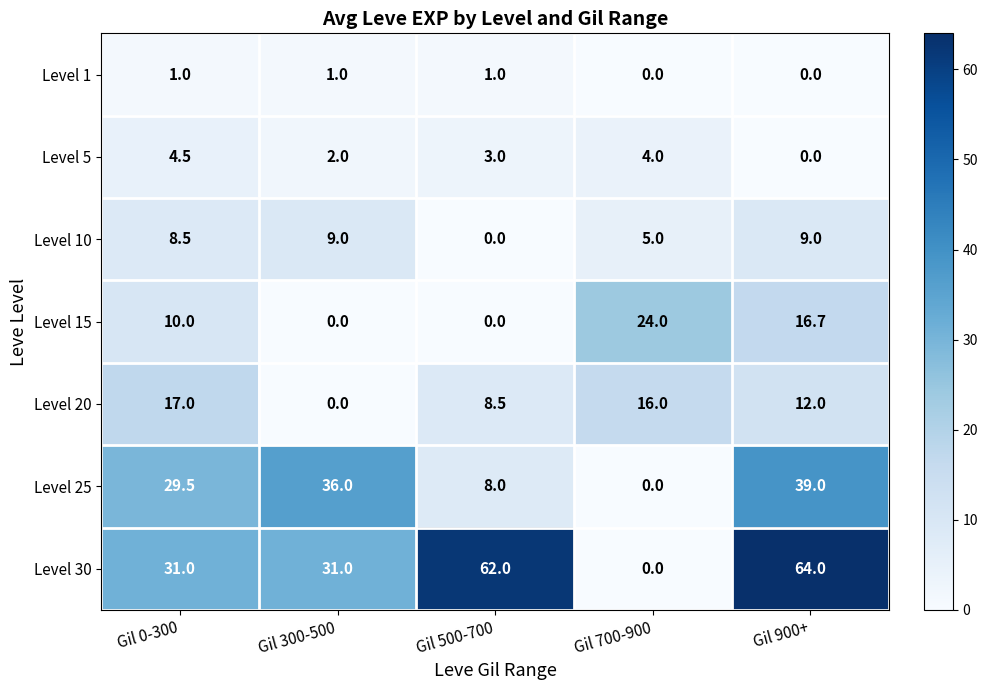

What is the spread (max minus min) of values at Gil 300-500?

36.0